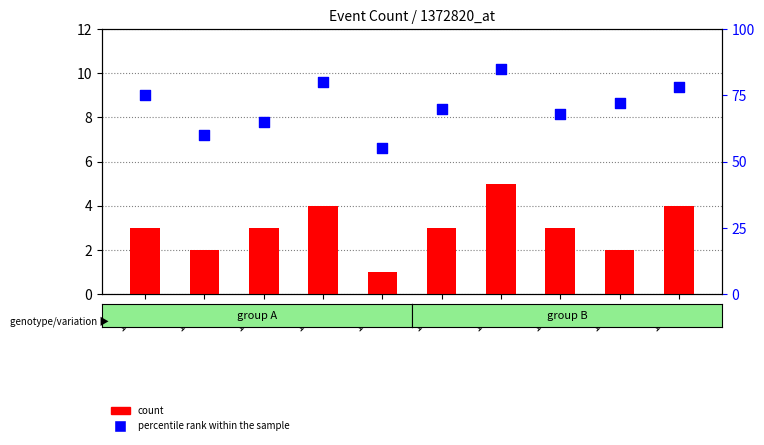

Which series reaches the maximum Y coordinate?

percentile rank within the sample